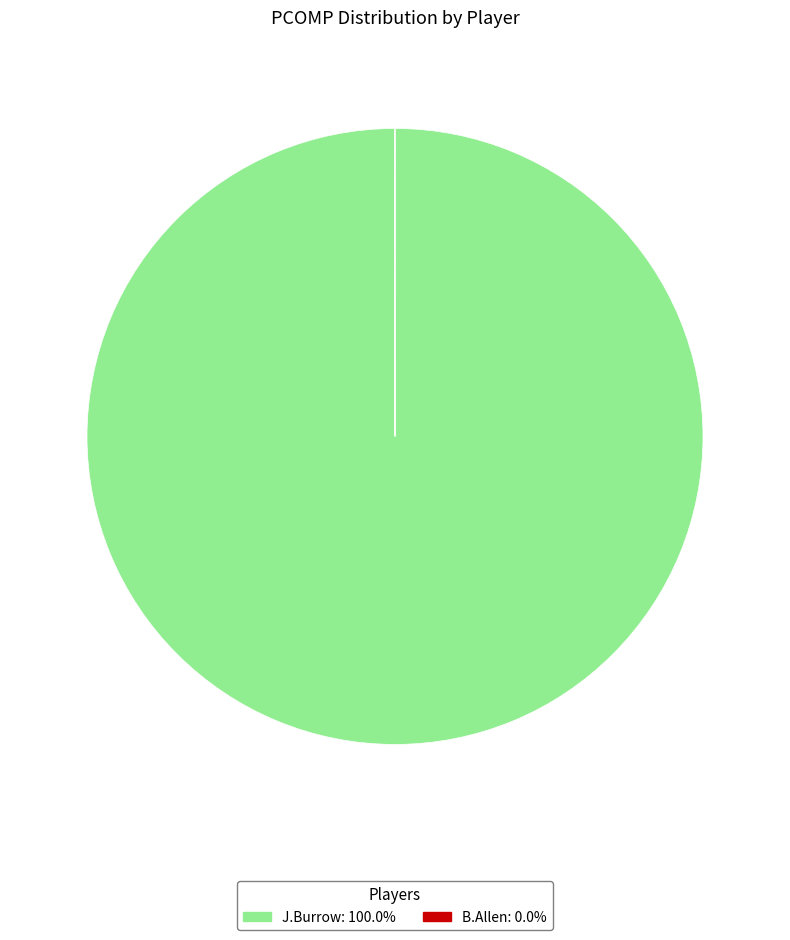

Which slice is the largest?

J.Burrow